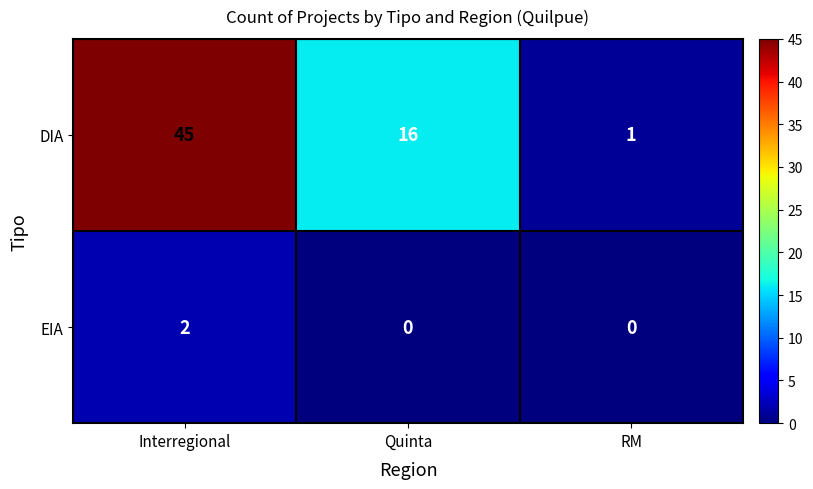

How many distinct data groups are displayed?

2